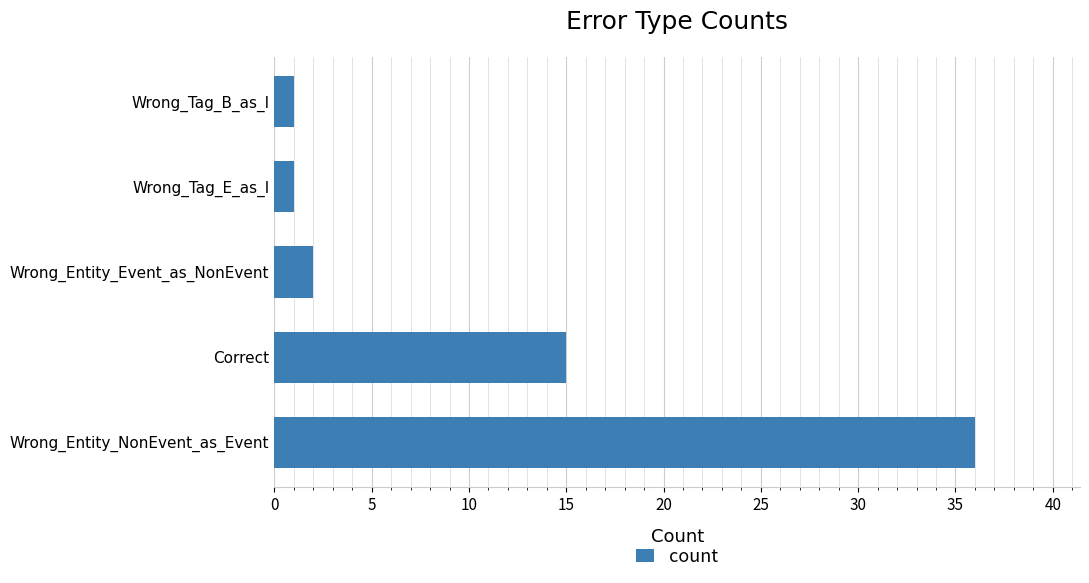

True or false: the data shows 1 at Wrong_Tag_E_as_I.

True